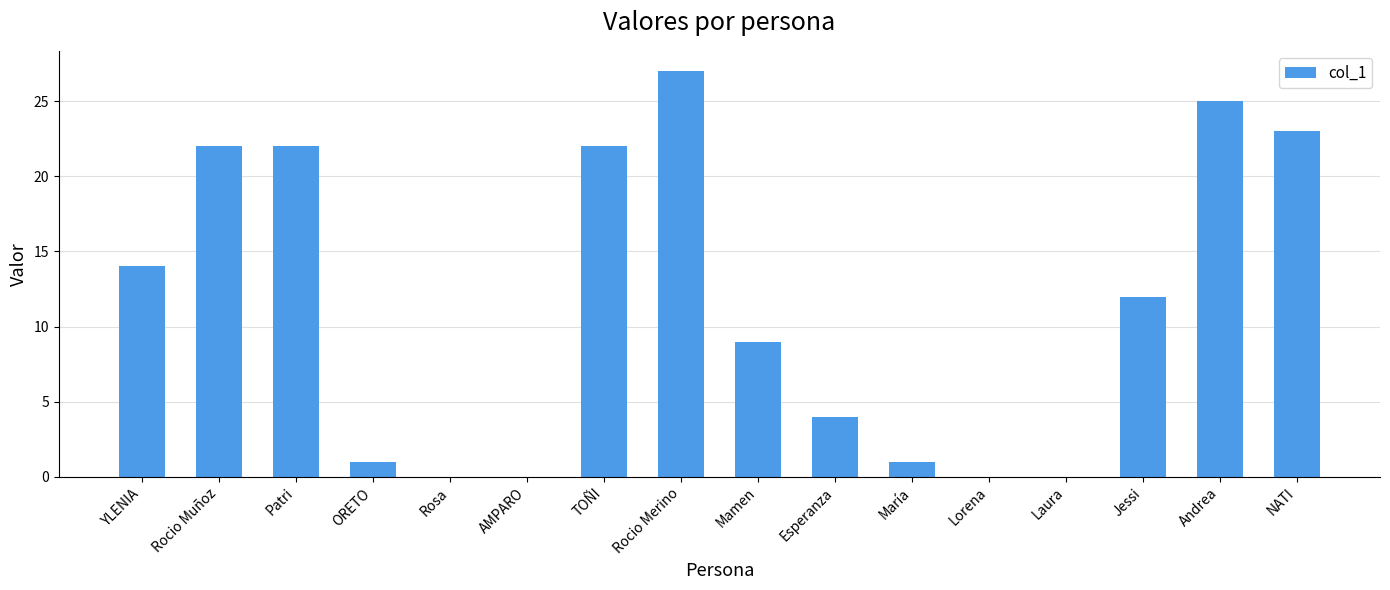

The chart shows a value of 4 at Esperanza. True or false?

True